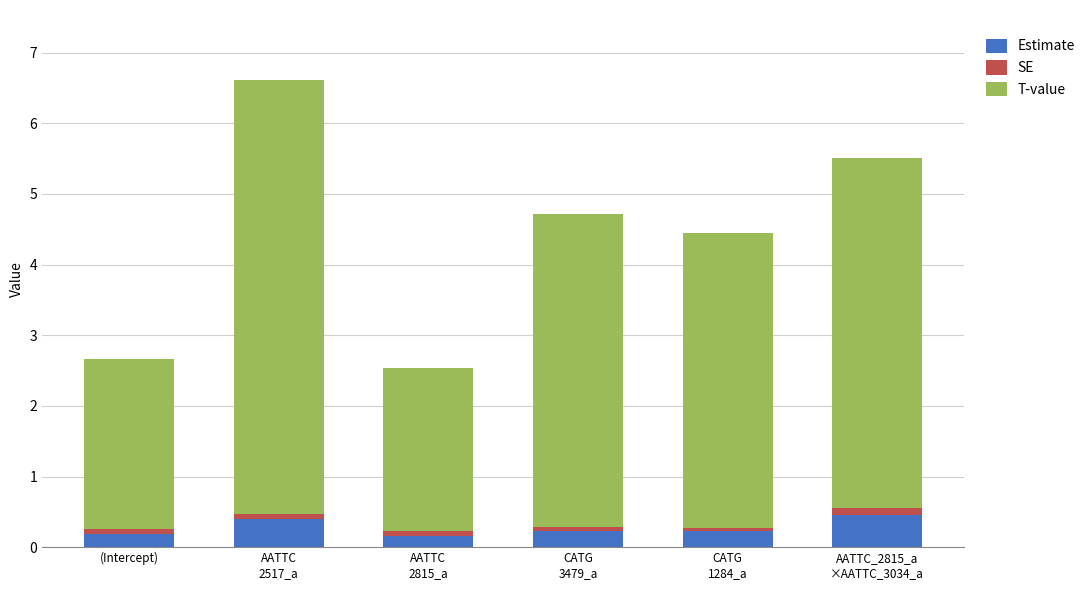

What is the sum of all Estimate values?

1.7